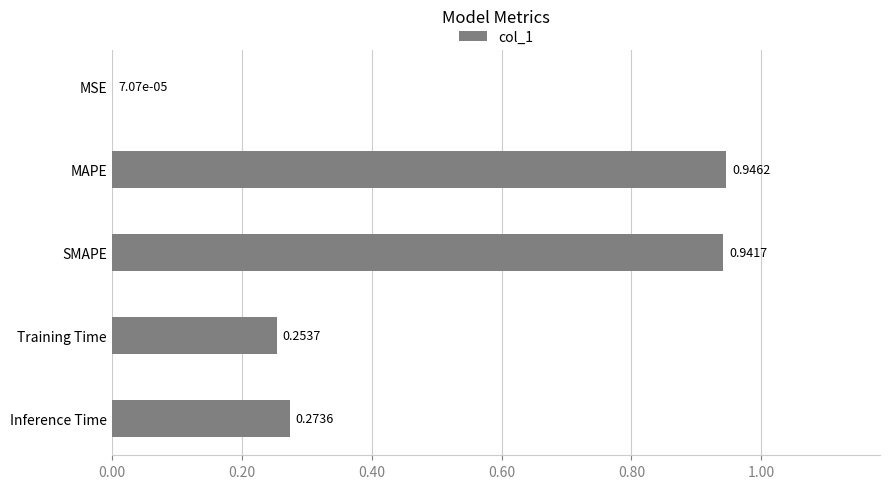

What is the change in value from MAPE to Training Time?

-0.7